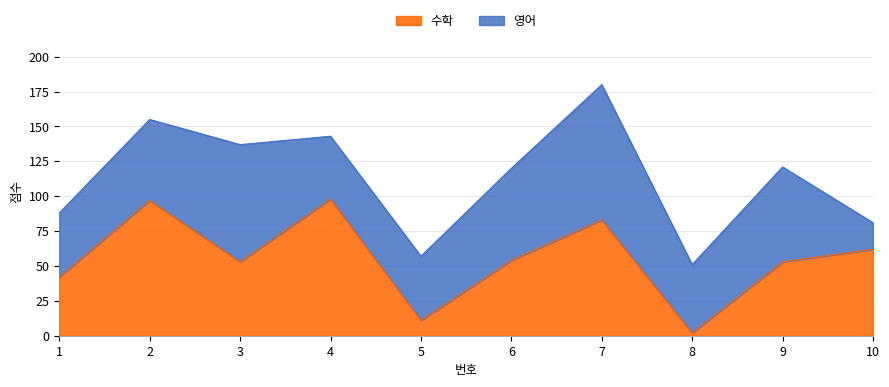

List the labels in order of value, largest first.

4, 2, 7, 10, 6, 3, 9, 1, 5, 8